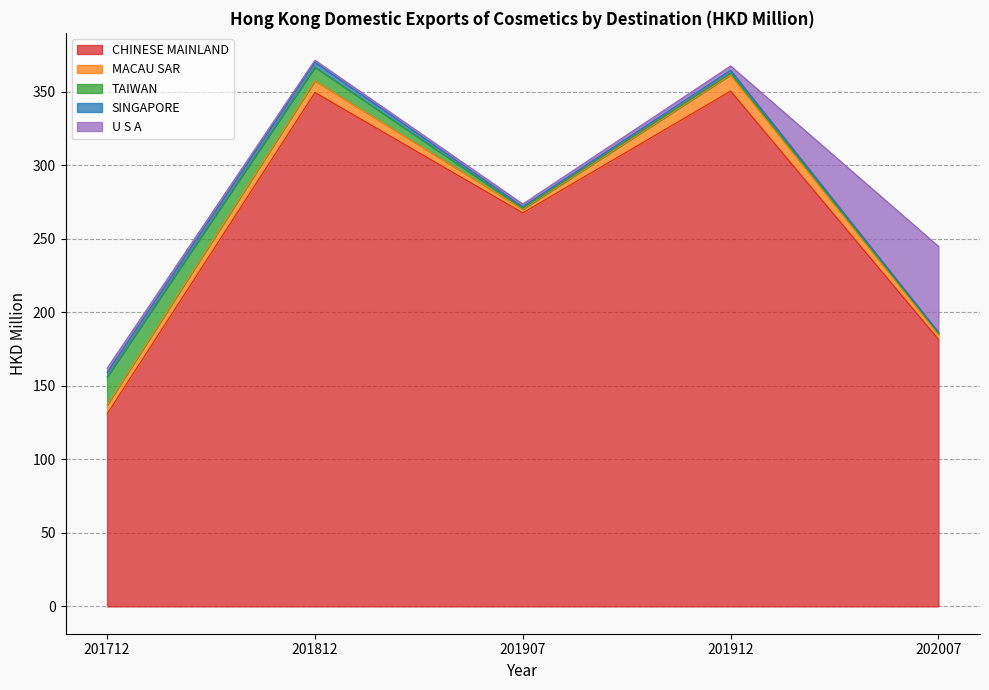

Which series has the largest total across all categories?

CHINESE MAINLAND